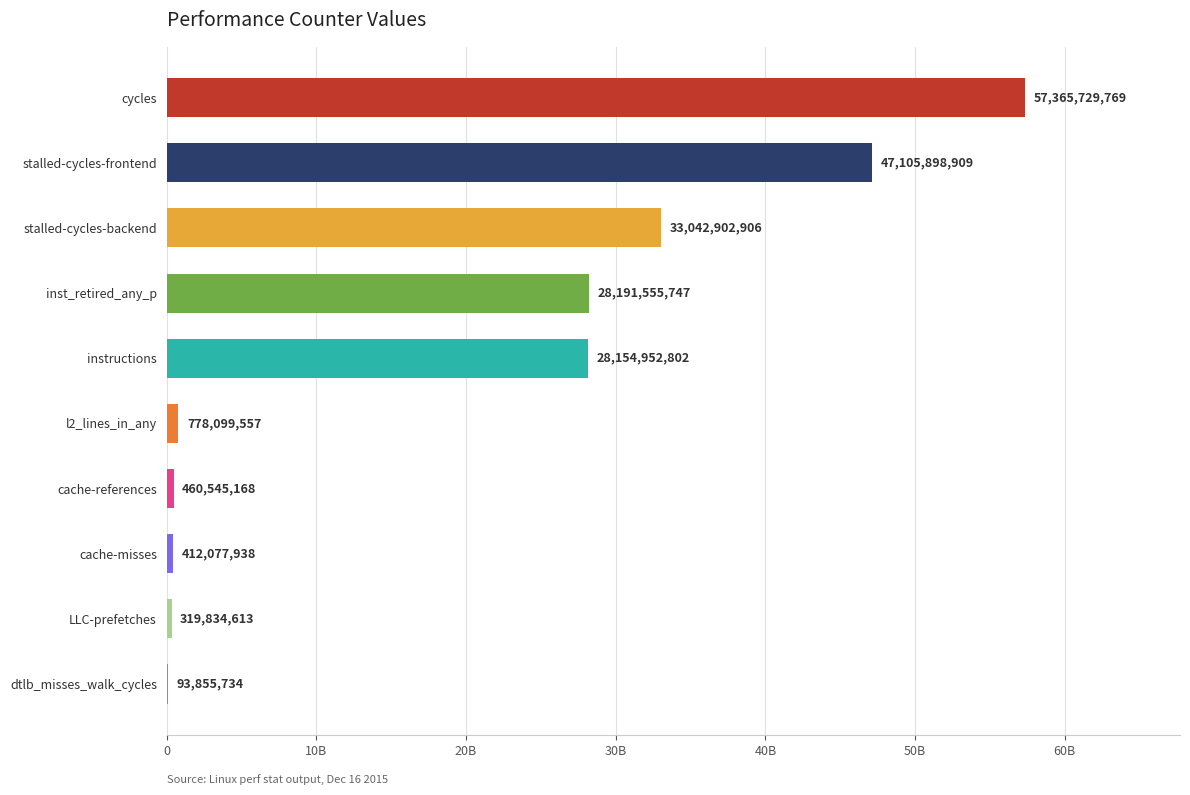

What is the smallest value displayed?

93855734